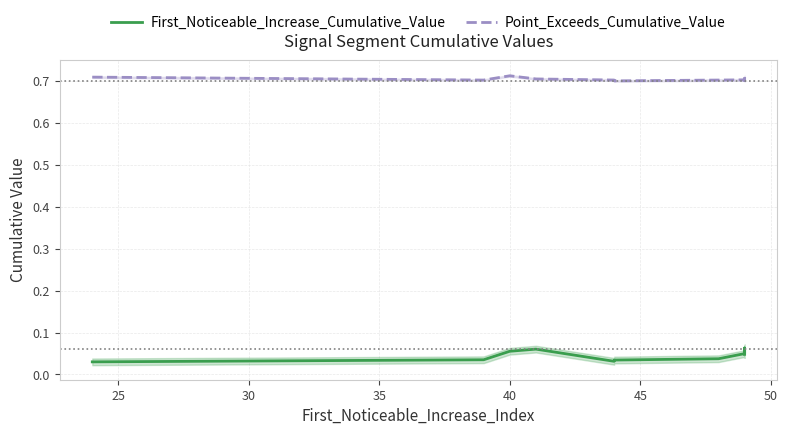

Is it true that Point_Exceeds_Cumulative_Value equals 0.3 at 40?

False